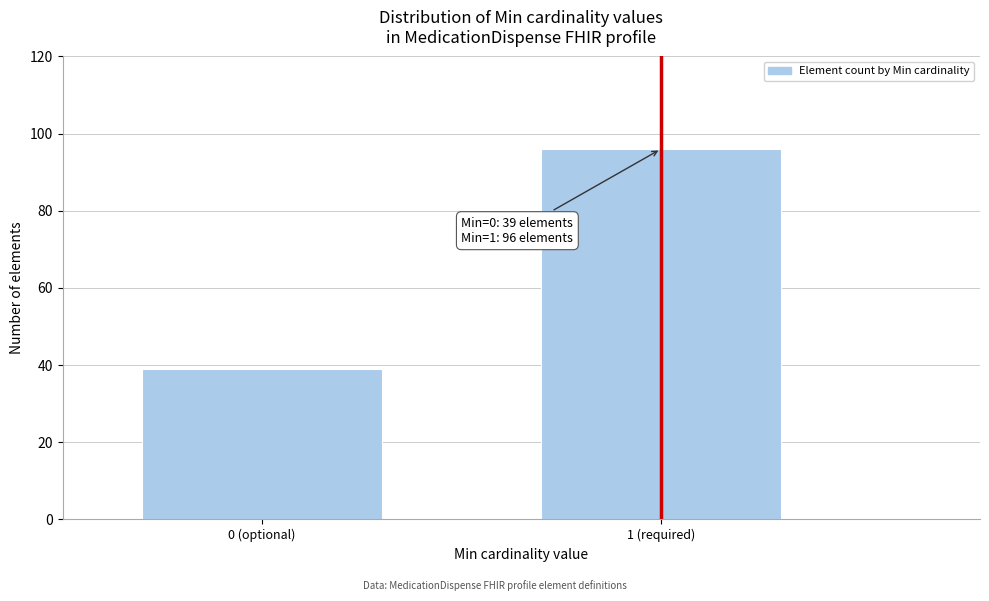

Reading left to right, list all the values displayed in this chart.

39	96